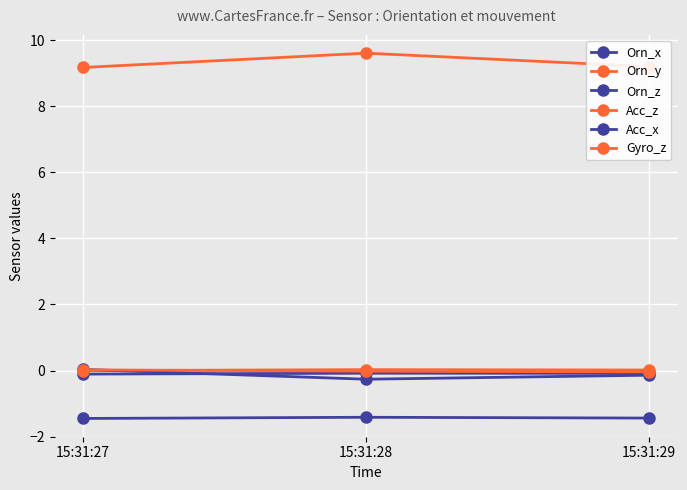

What is the difference between the highest and lowest values at 15:31:29?

10.6